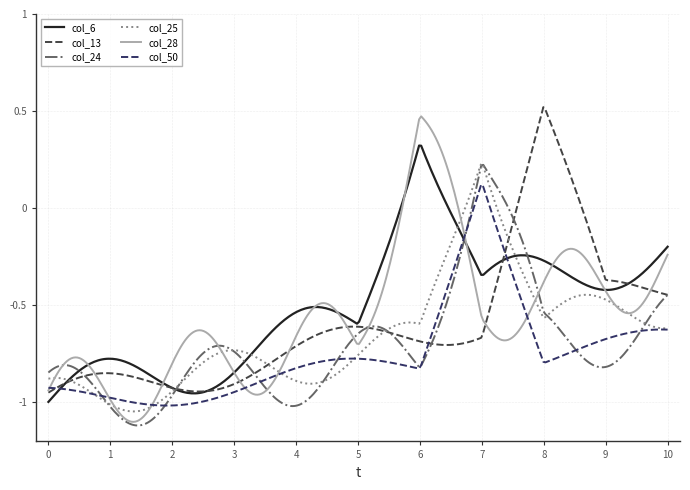

Rank the series by their average value, from lowest to highest.

col_50, col_24, col_25, col_13, col_28, col_6